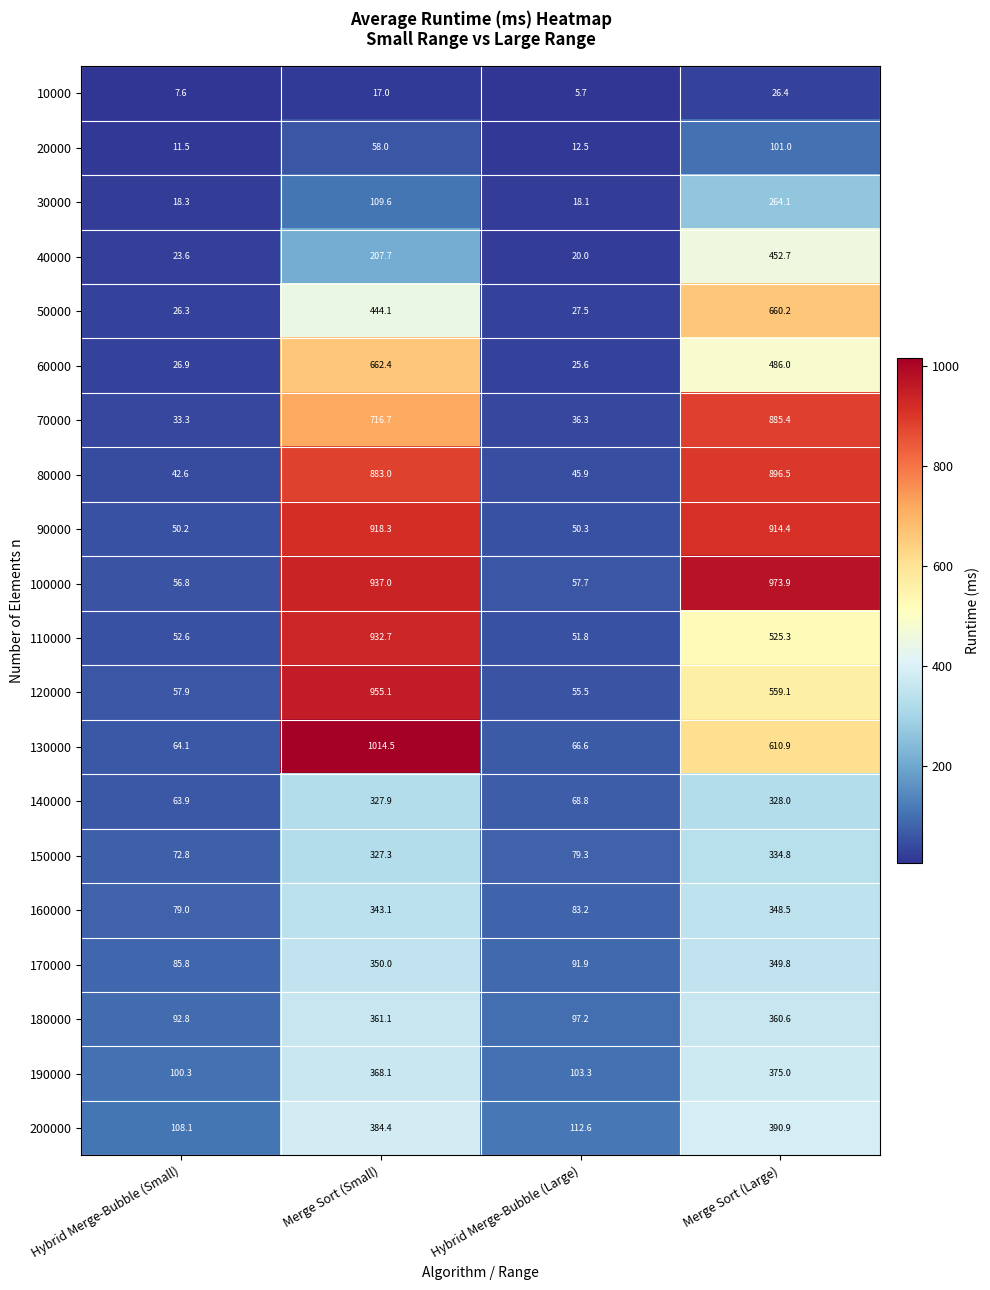

Which label corresponds to the smallest value in the chart?

Hybrid Merge-Bubble (Large)